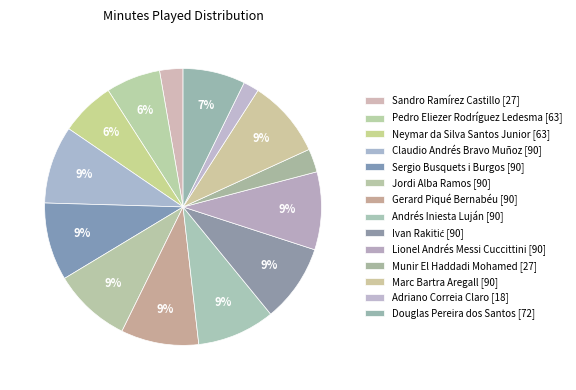

What is the largest slice in the pie chart?

Claudio Andrés Bravo Muñoz